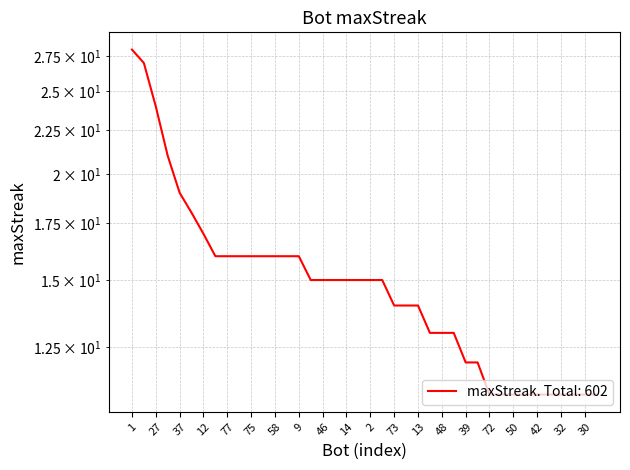

What is the change in value from 37 to 48?

-6